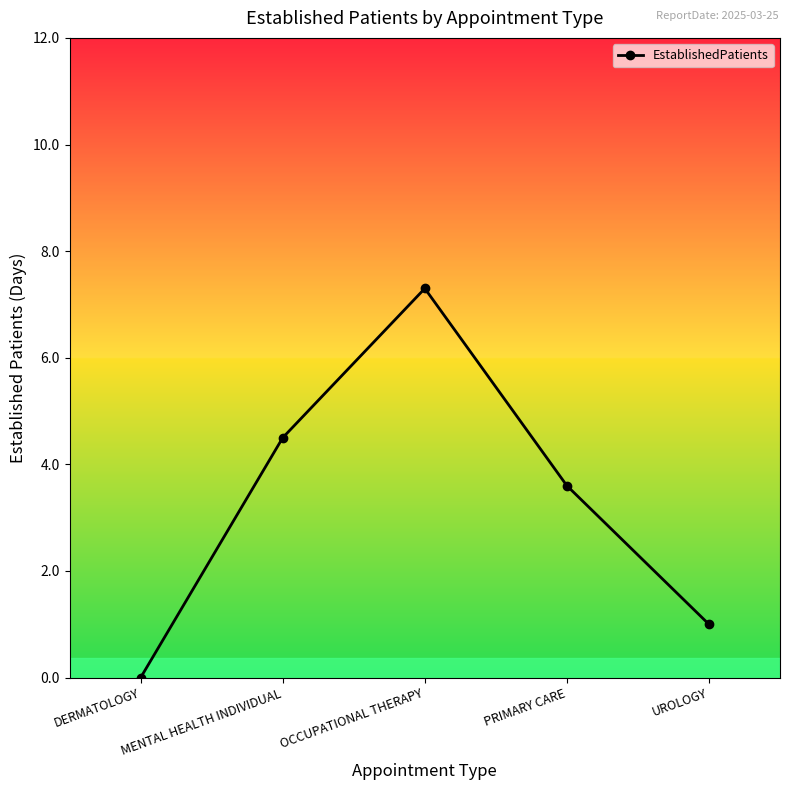

Which category has the lowest value across all series?

DERMATOLOGY